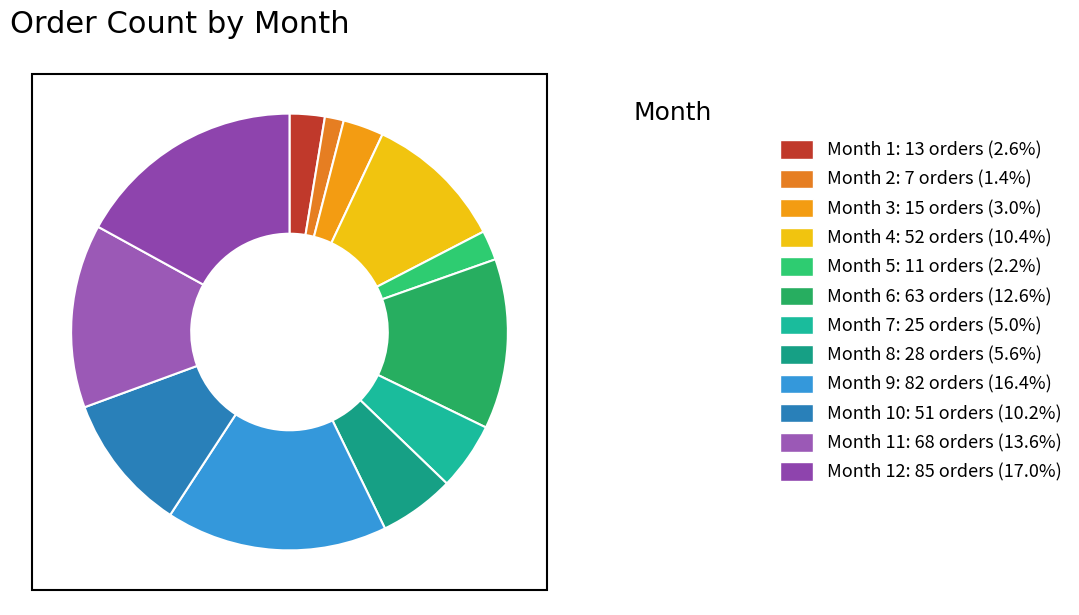

Is there any slice that represents more than half of the pie?

No